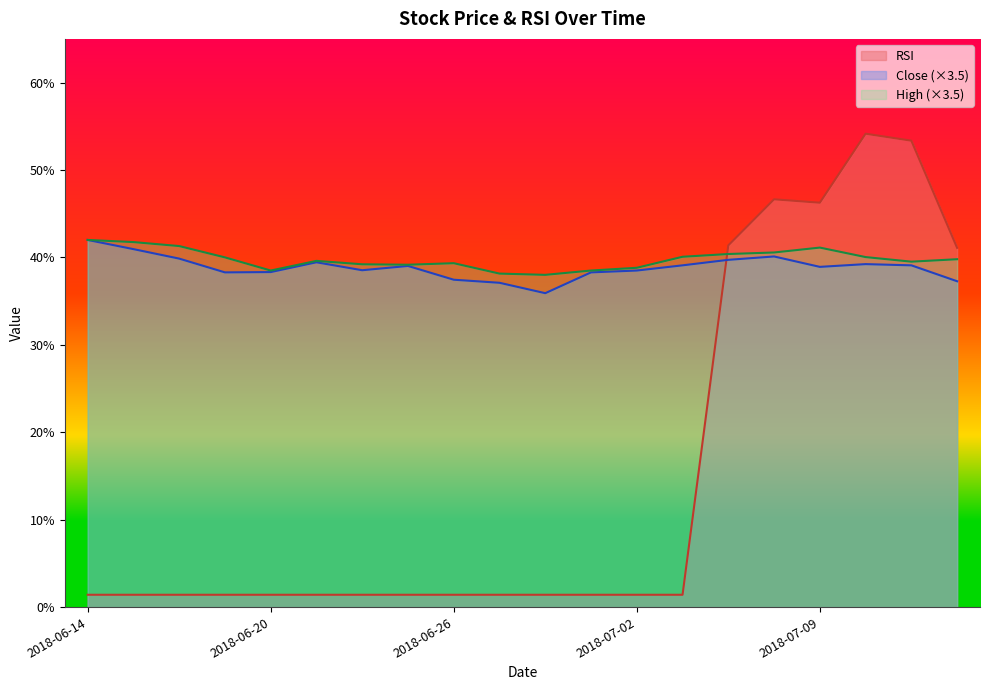

What is the sum of all High values?

795.9